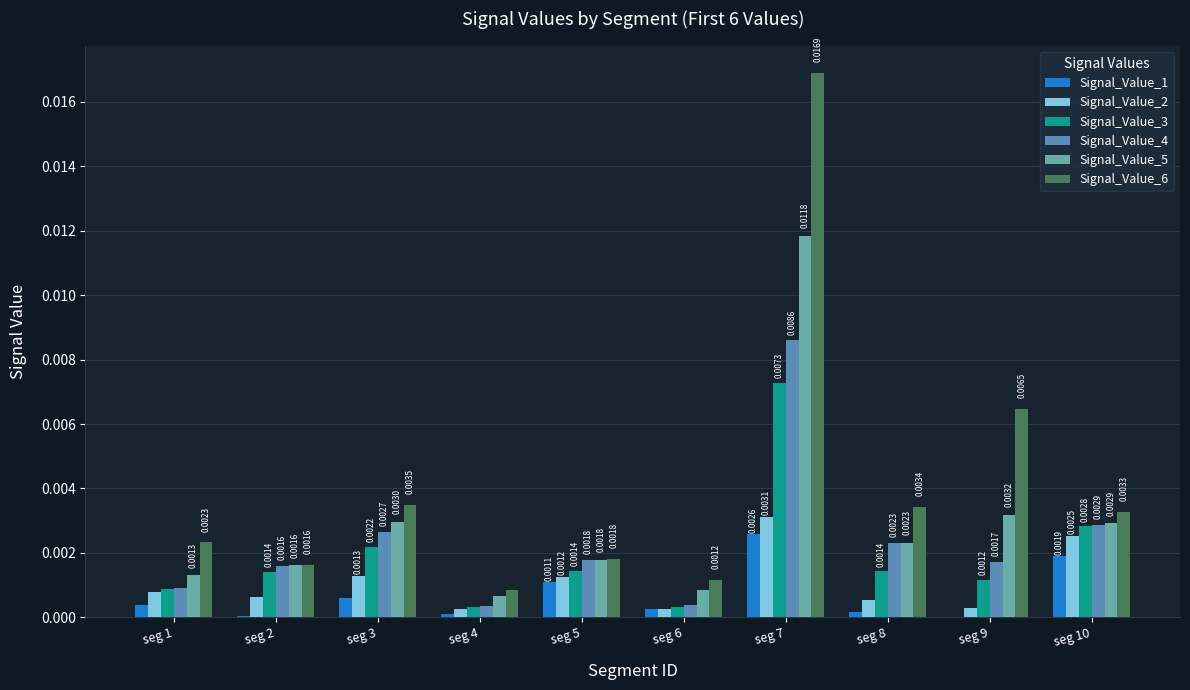

Where is Signal_Value_3 nearest to the value 0?

seg 6